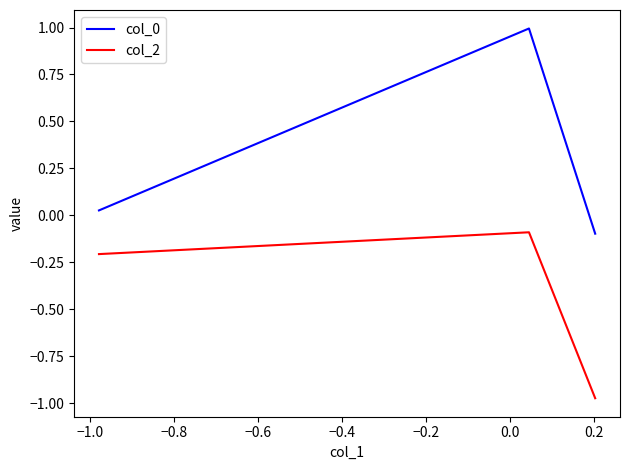

What is the difference between the maximum and minimum values in the col_0 series?

1.1